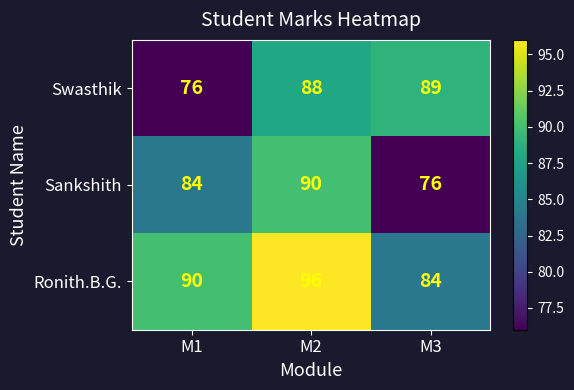

Which series has the largest total across all categories?

Ronith.B.G.